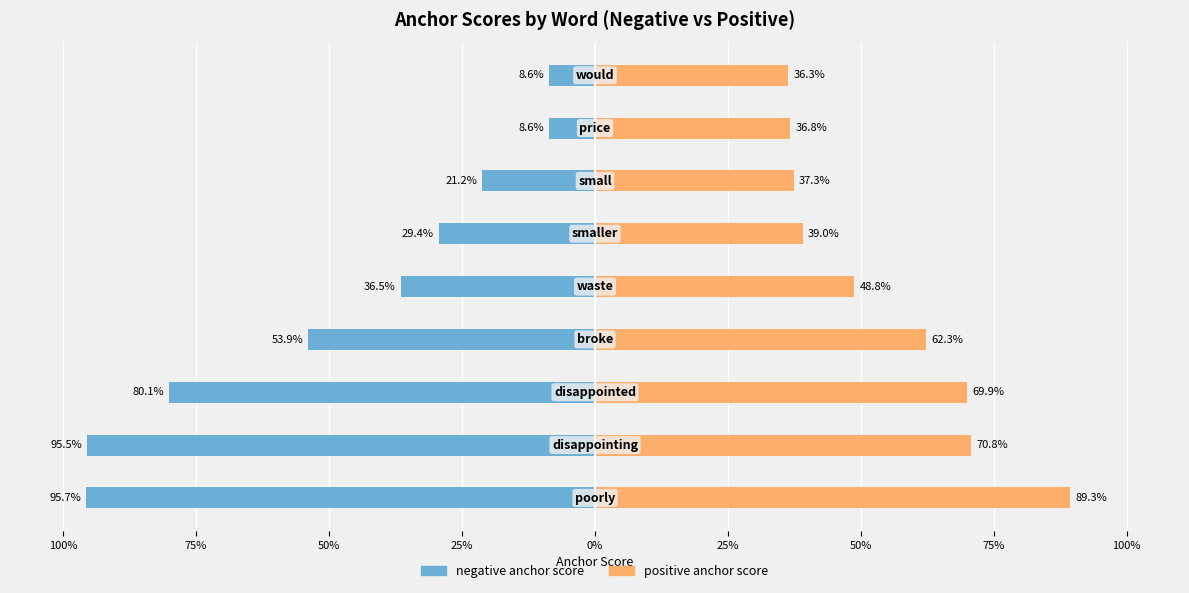

Reading left to right, extract all data points from this chart.

negative anchor score: -1.0	-1.0	-0.8	-0.5	-0.4	-0.3	-0.2	-0.1	-0.1
positive anchor score: 0.9	0.7	0.7	0.6	0.5	0.4	0.4	0.4	0.4